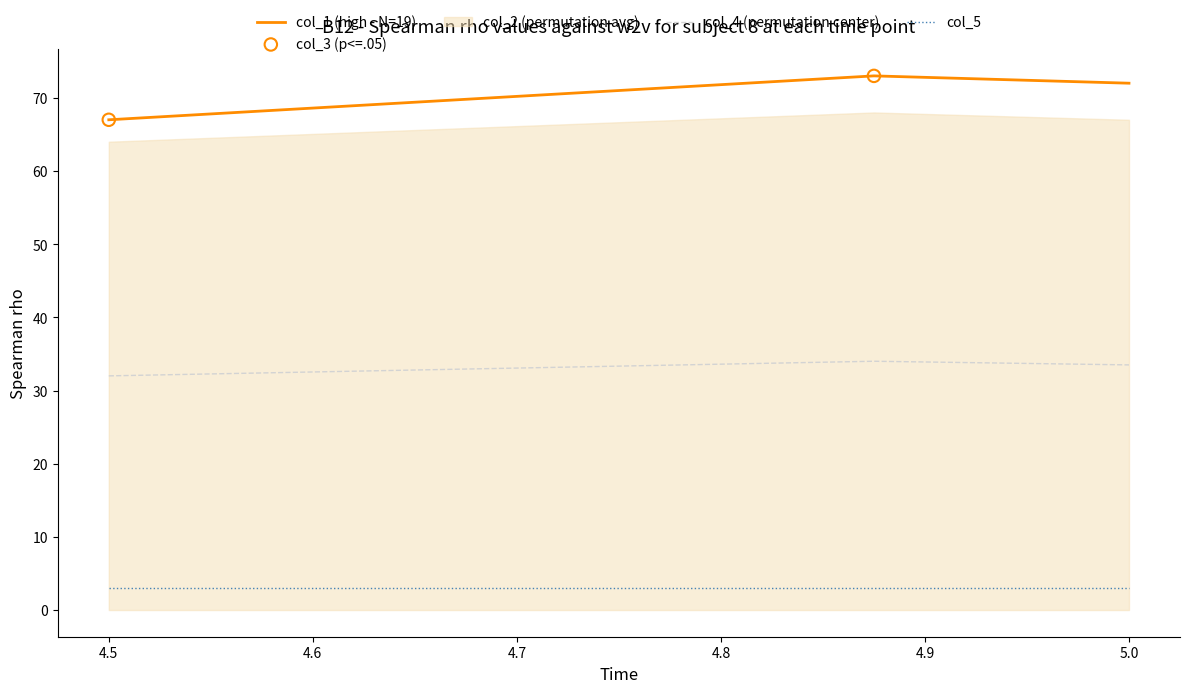

At how many categories does at least one series exceed 10?

3